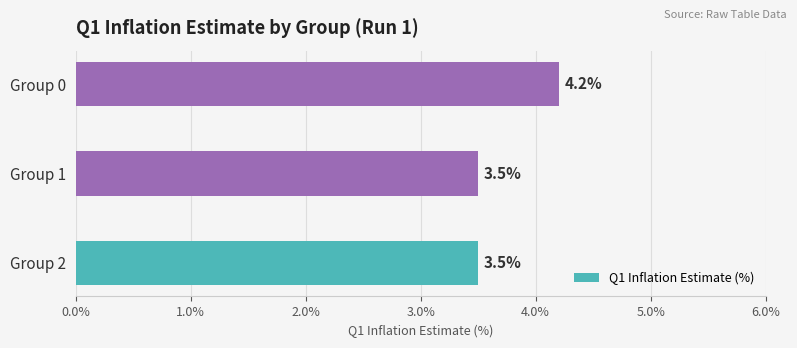

What is the difference between the maximum and minimum values?

0.7